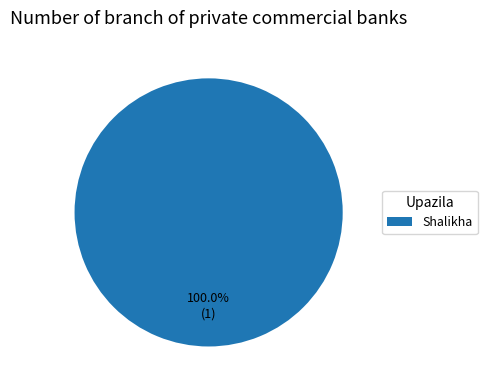

How many segments does this pie chart have?

1